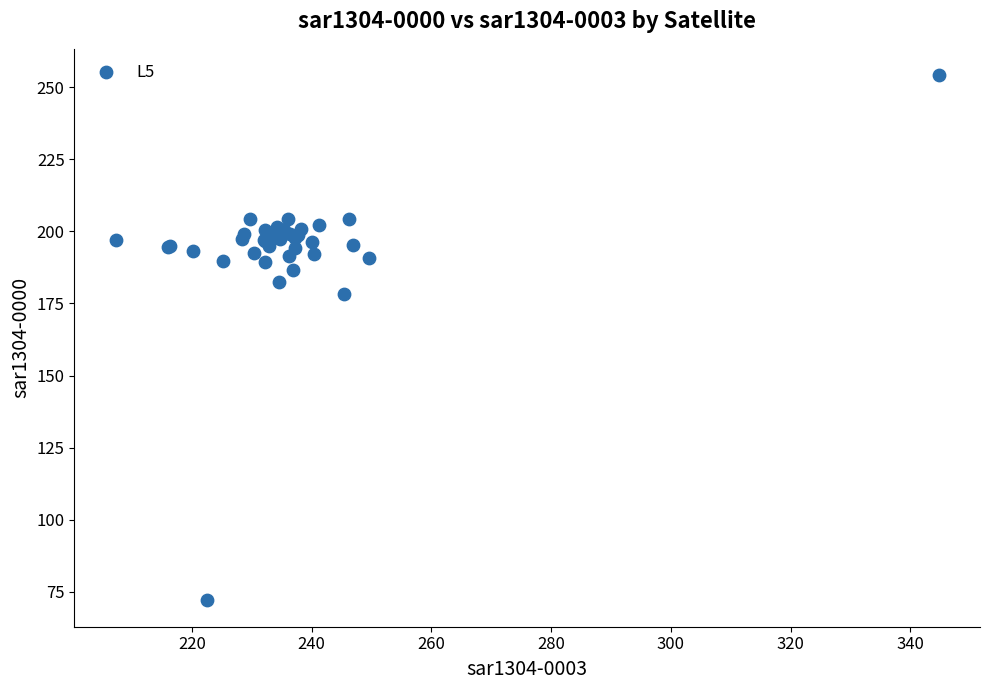

What Y value in the scatter plot is closest to 163?

178.1